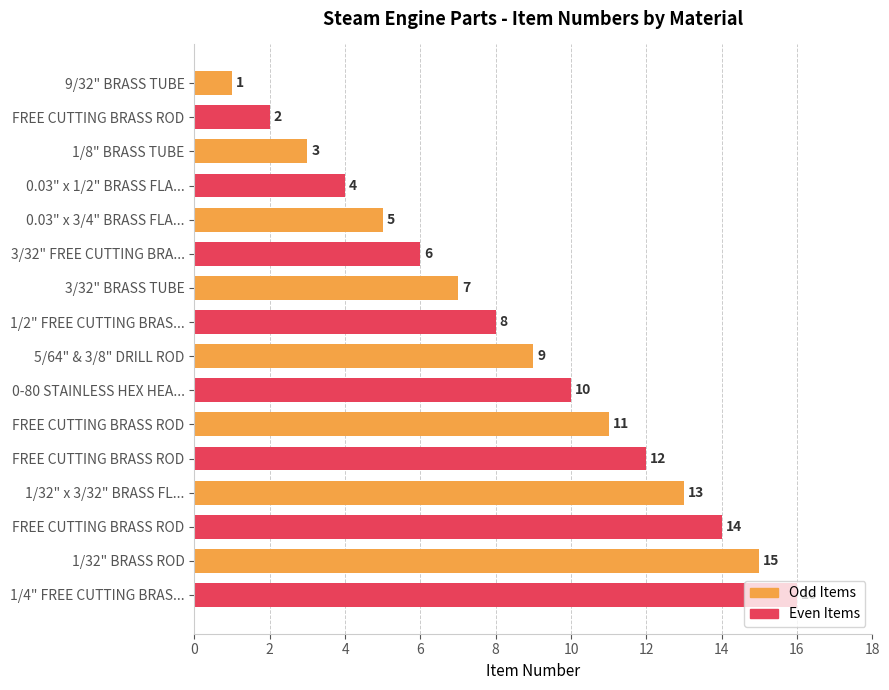

How many data points does each series have?

16